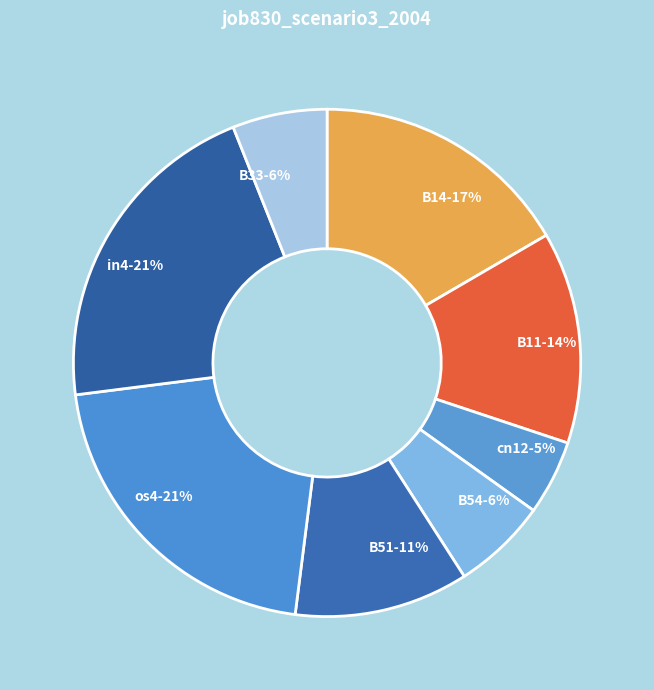

Is cn12 the majority of the pie?

No